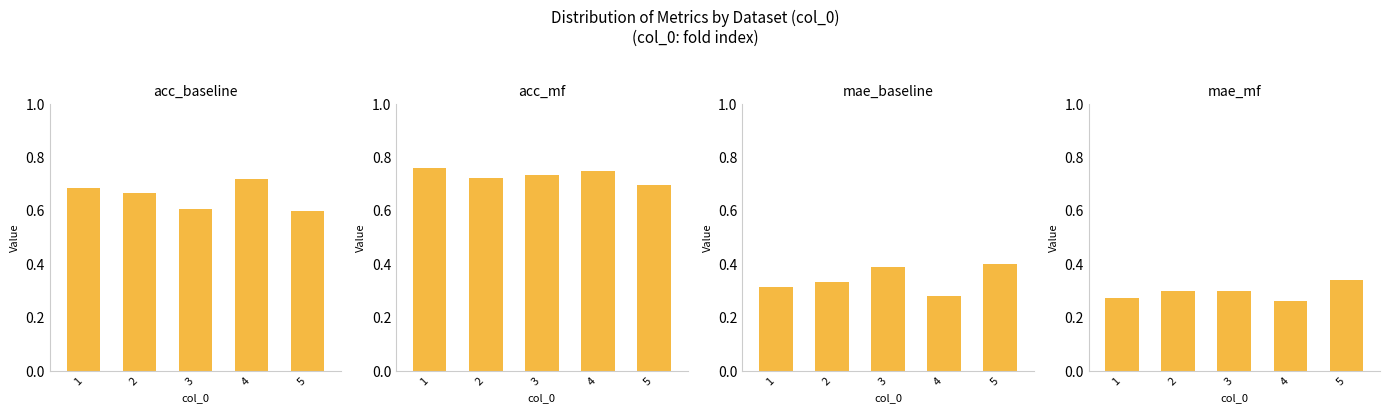

What is the smallest value displayed?

0.3